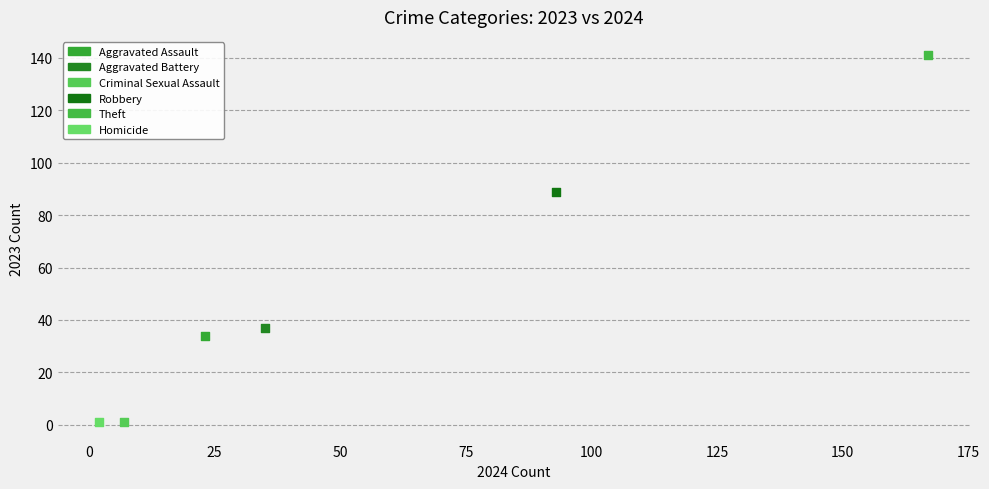

What are all the series names shown in the legend?

Aggravated Assault, Aggravated Battery, Criminal Sexual Assault, Robbery, Theft, Homicide